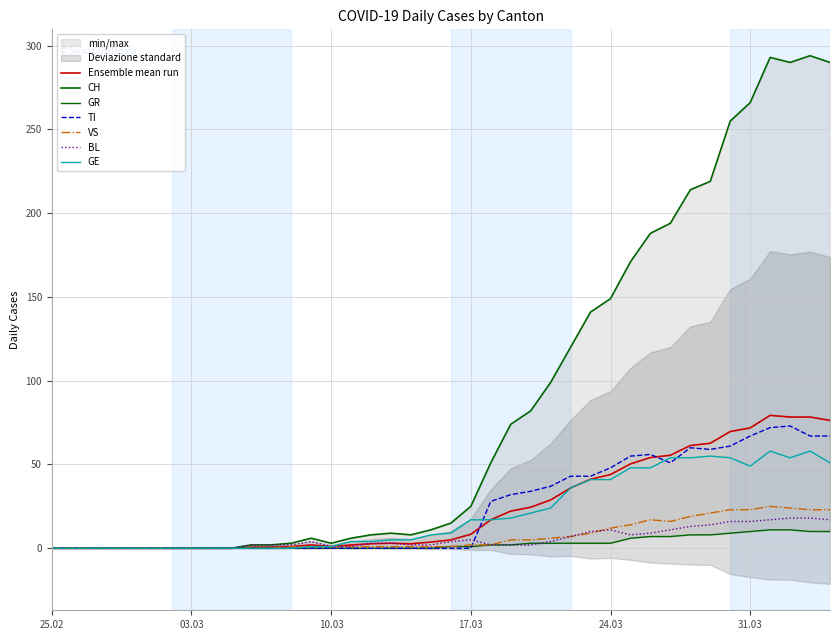

Reading left to right, list all the values displayed in this chart.

CH: 0	0	0	0	0	0	0	0	0	0	2	2	3	6	3	6	8	9	8	11	15	25	51	74	82	99	120	141	149	171	188	194	214	219	255	266	293	290	294	290
GR: 0	0	0	0	0	0	0	0	0	0	0	0	0	0	0	0	0	0	0	0	1	1	2	2	3	3	3	3	3	6	7	7	8	8	9	10	11	11	10	10
TI: 0	0	0	0	0	0	0	0	0	0	0	0	0	0	0	0	0	0	0	0	0	0	28	32	34	37	43	43	48	55	56	51	60	59	61	67	72	73	67	67
VS: 0	0	0	0	0	0	0	0	0	0	0	0	1	1	1	1	1	1	1	1	1	2	2	5	5	6	7	9	12	14	17	16	19	21	23	23	25	24	23	23
BL: 0	0	0	0	0	0	0	0	0	0	2	2	2	4	1	1	3	3	2	2	4	5	2	2	2	4	7	10	11	8	9	11	13	14	16	16	17	18	18	17
GE: 0	0	0	0	0	0	0	0	0	0	0	0	0	1	1	4	4	5	5	8	9	17	17	18	21	24	36	41	41	48	48	54	54	55	54	49	58	54	58	51